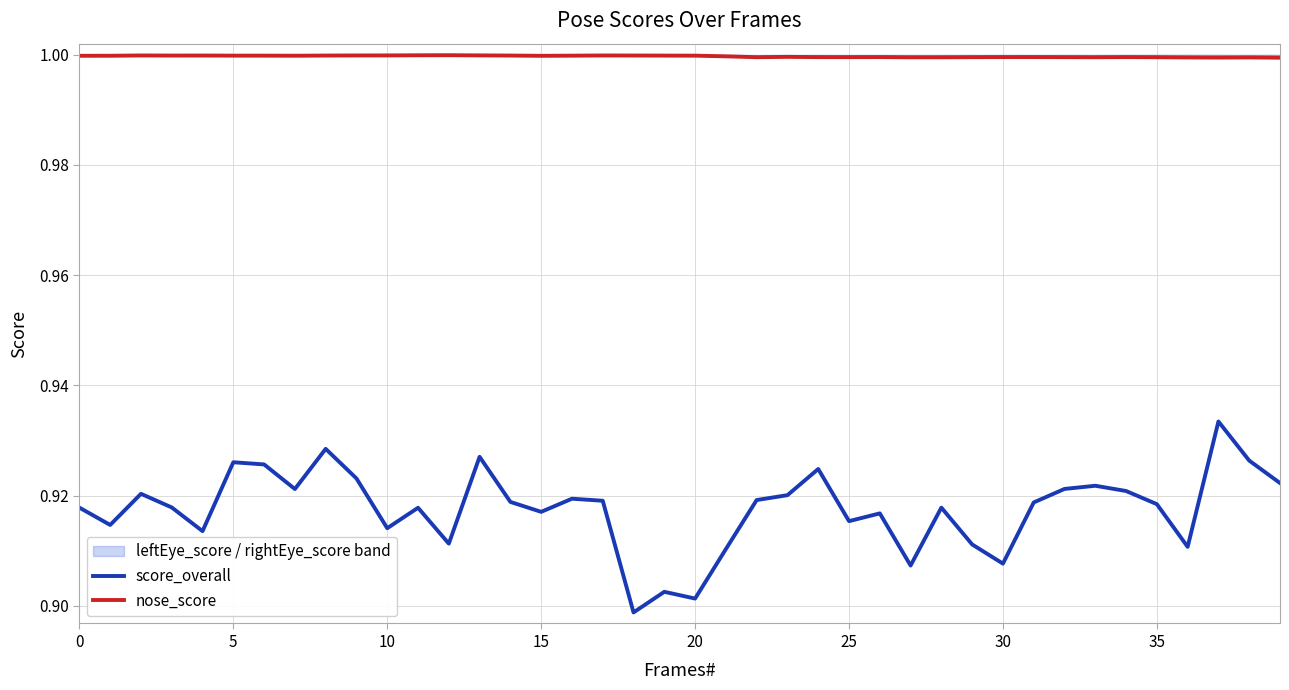

Read the nose_score value at 23.

1.0